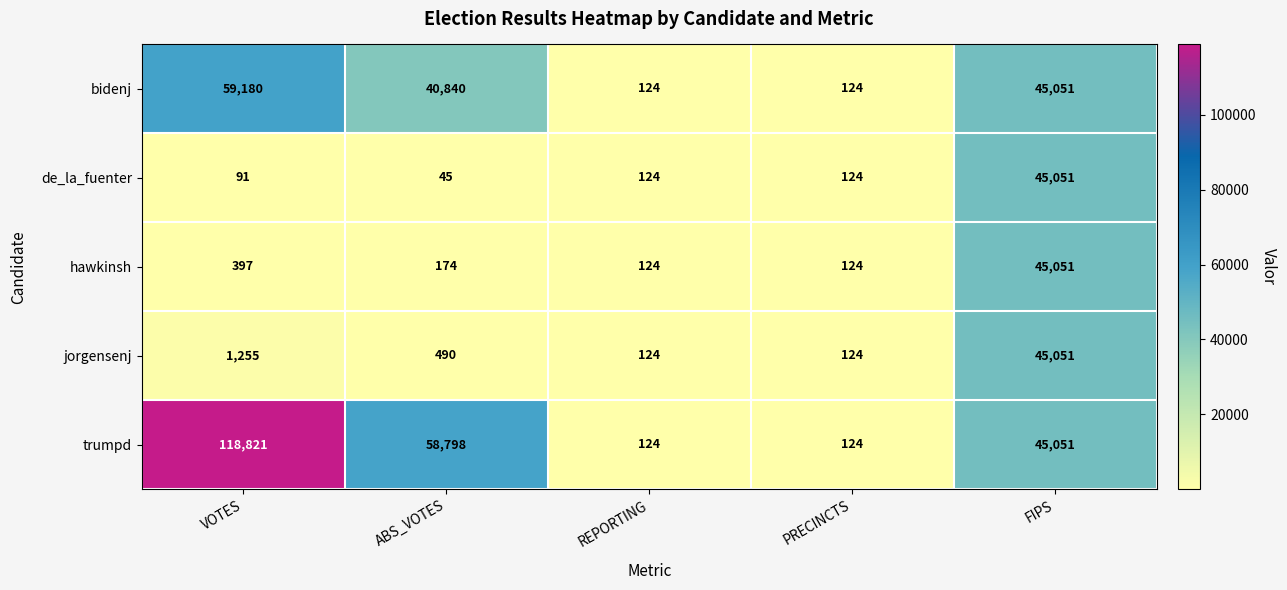

Which series has the largest range (max minus min)?

trumpd